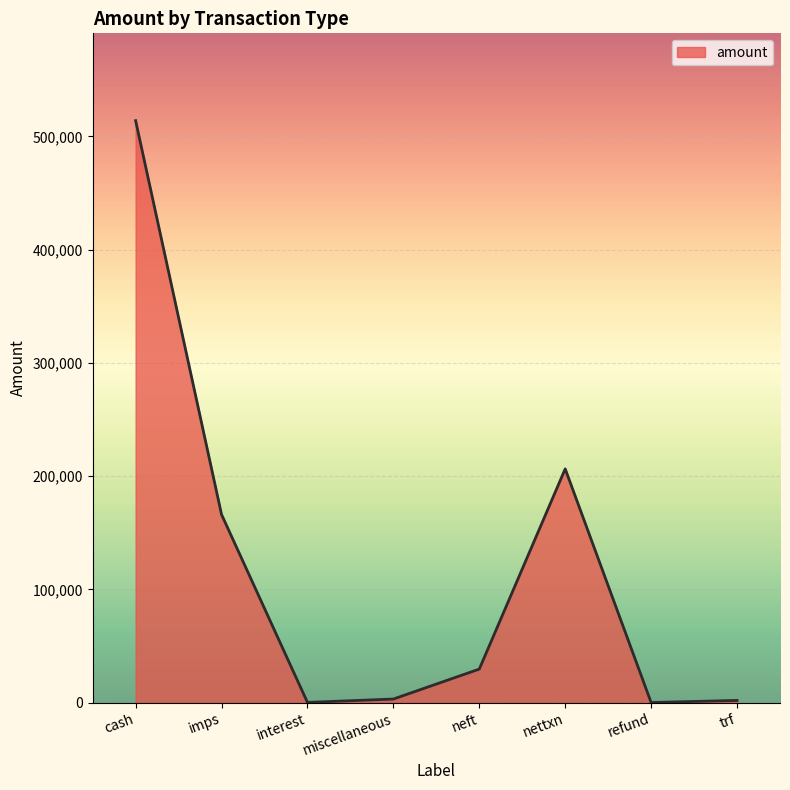

What is the difference between the second highest and second lowest values?

206231.2